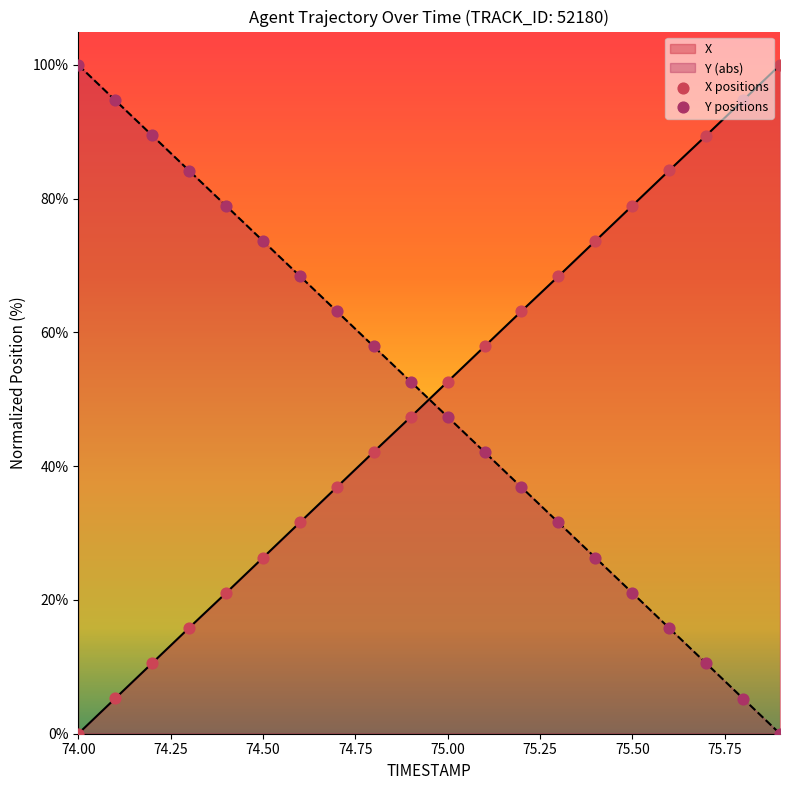

At which category is the sum across all series the highest?

74.8